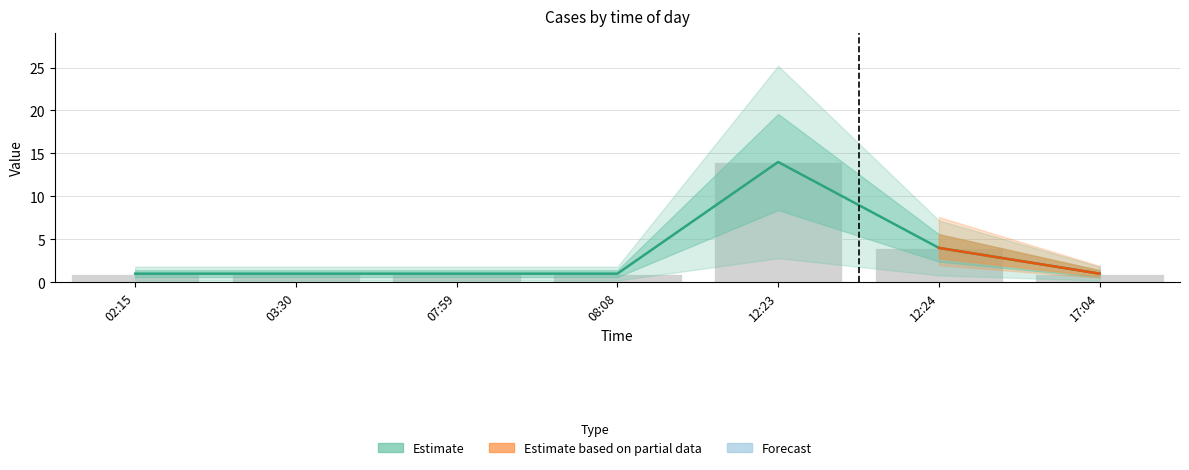

List the labels in order of value, largest first.

12:23, 12:24, 02:15, 03:30, 07:59, 08:08, 17:04